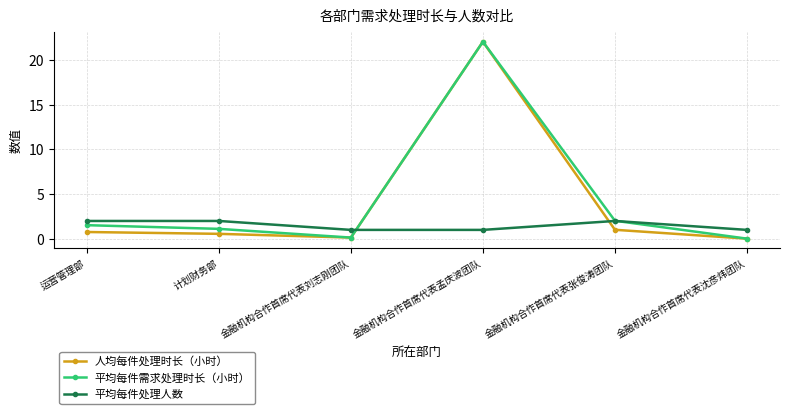

What is the difference between the highest and lowest values at 计划财务部?

1.4